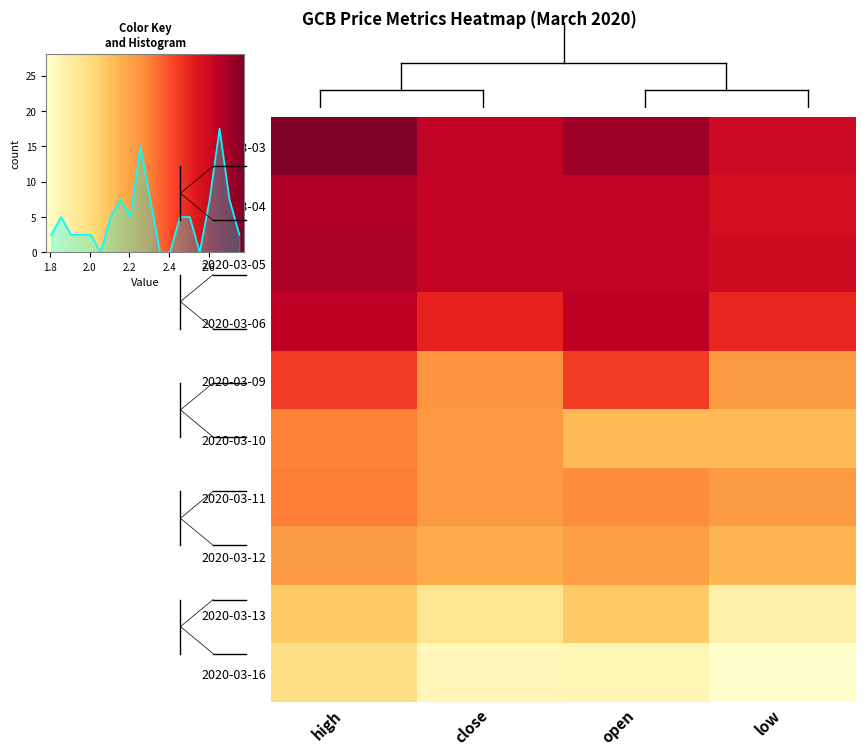

At which label does 2020-03-11 reach its minimum?

low